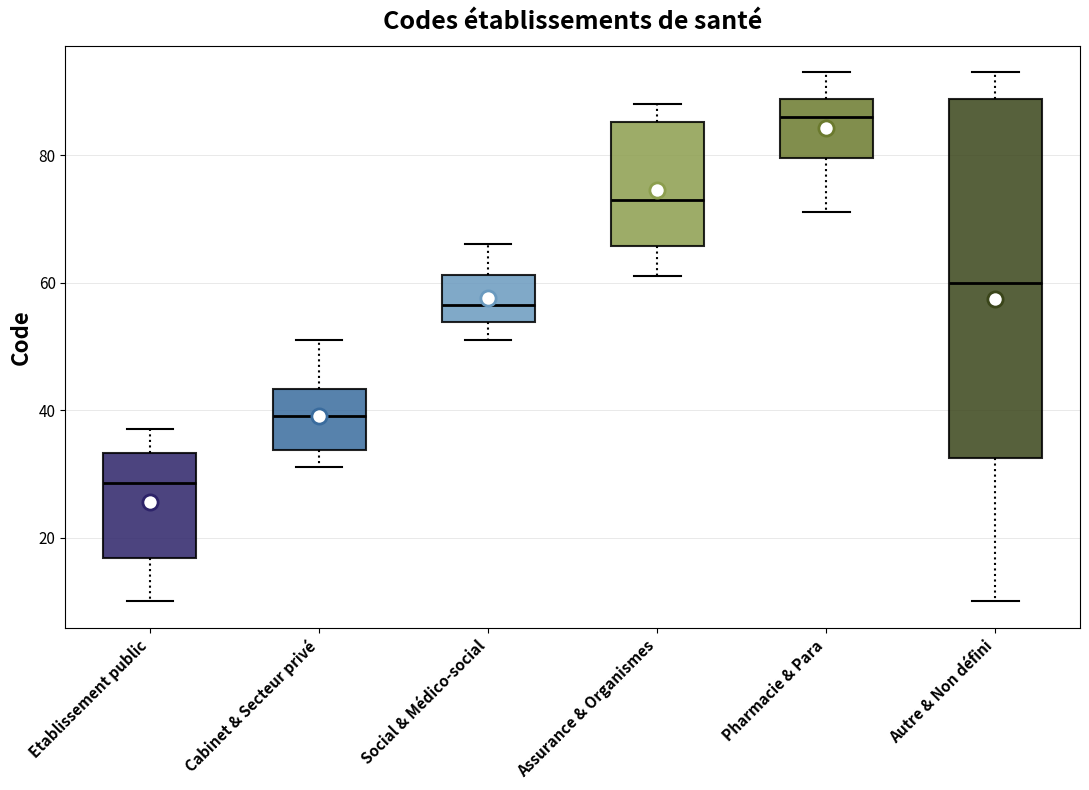

Reading left to right, read every box against the y-axis: the position of its median line, the range the box covers, and the ends of its whiskers. The values are not printed on the chart, so give them approximately, as read against the axis.

Etablissement public: median 28, box 16 to 34, whiskers 10 to 38
Cabinet & Secteur privé: median 40, box 34 to 44, whiskers 32 to 52
Social & Médico-social: median 56, box 54 to 62, whiskers 52 to 66
Assurance & Organismes: median 74, box 66 to 86, whiskers 62 to 88
Pharmacie & Para: median 86, box 80 to 88, whiskers 72 to 94
Autre & Non défini: median 60, box 32 to 88, whiskers 10 to 94